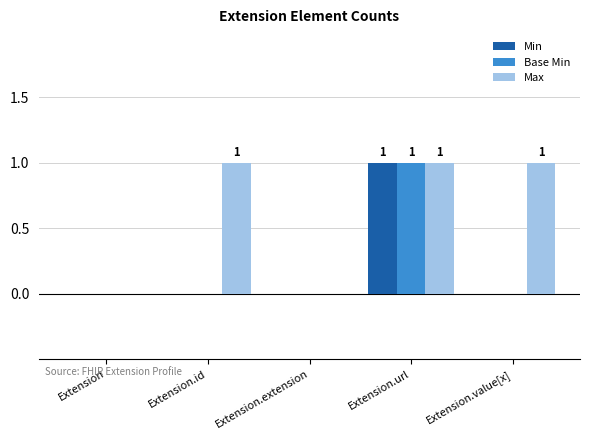

The value of Base Min at Extension.id is 0. True or false?

True